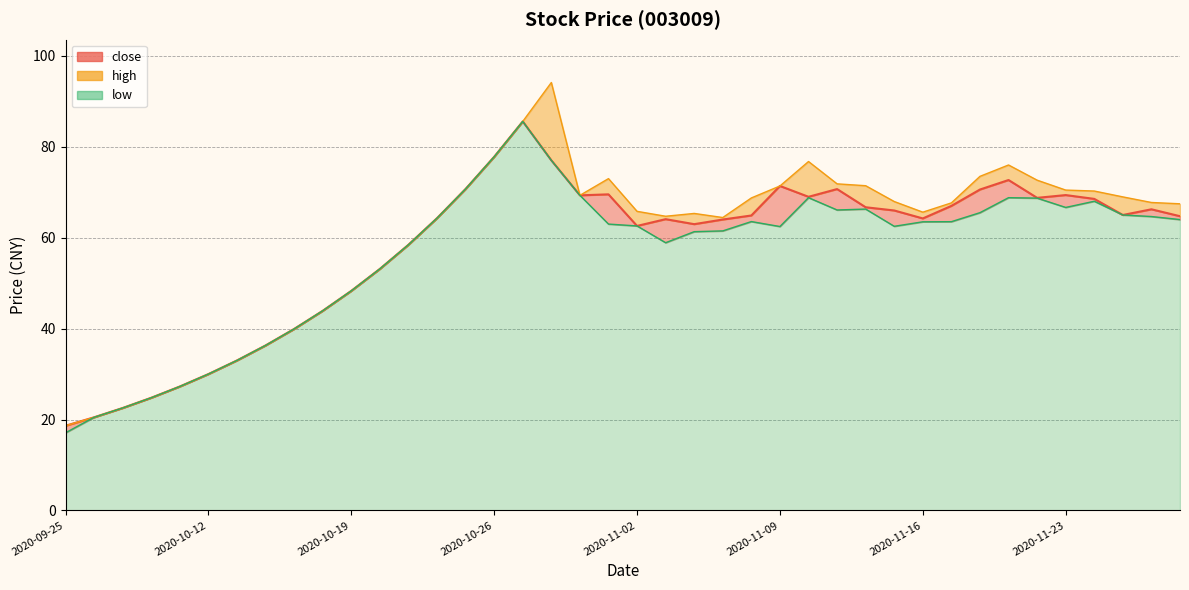

At which category is the sum across all series the highest?

2020-10-27